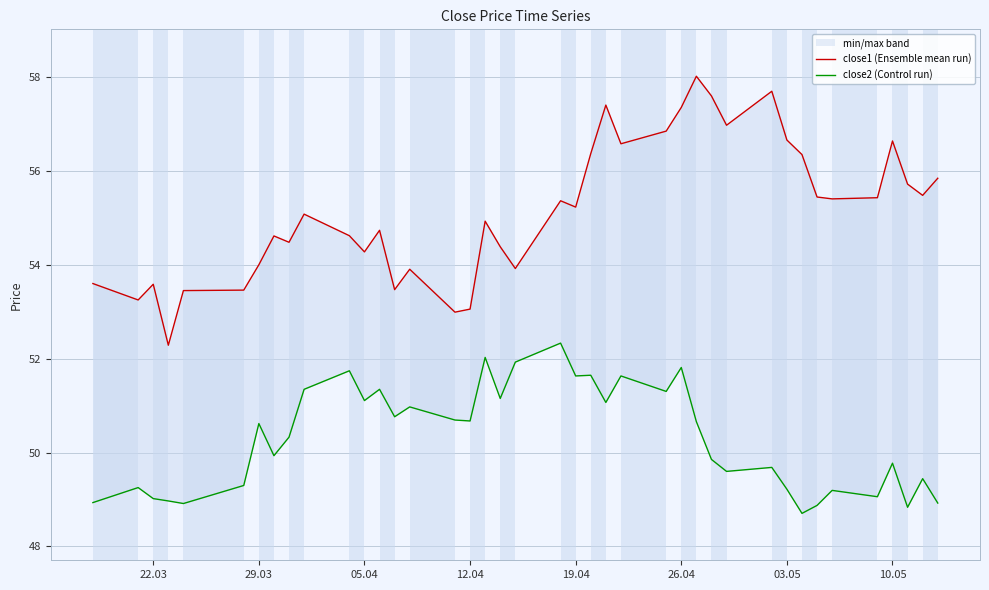

At which category is the sum across all series the highest?

26.04